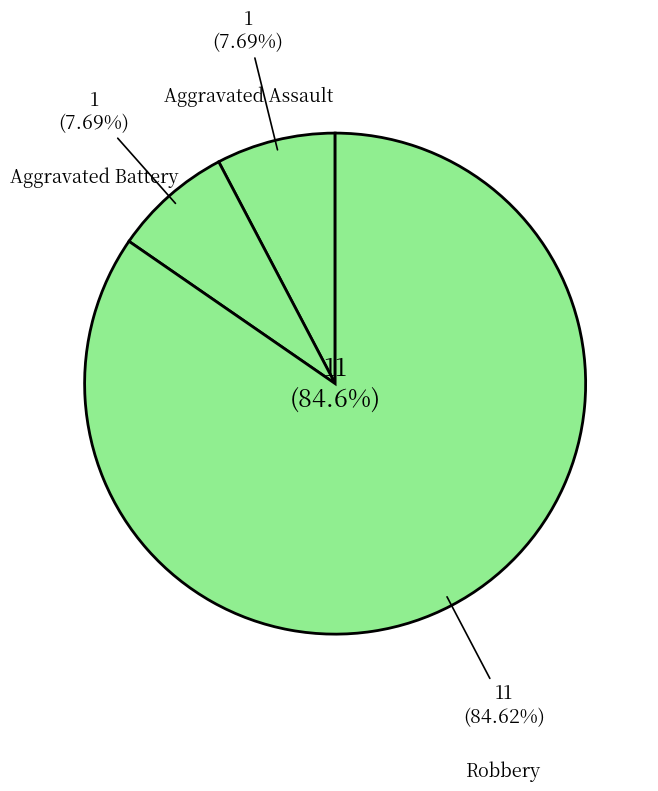

To the nearest percent, what portion does Aggravated Battery represent?

8%